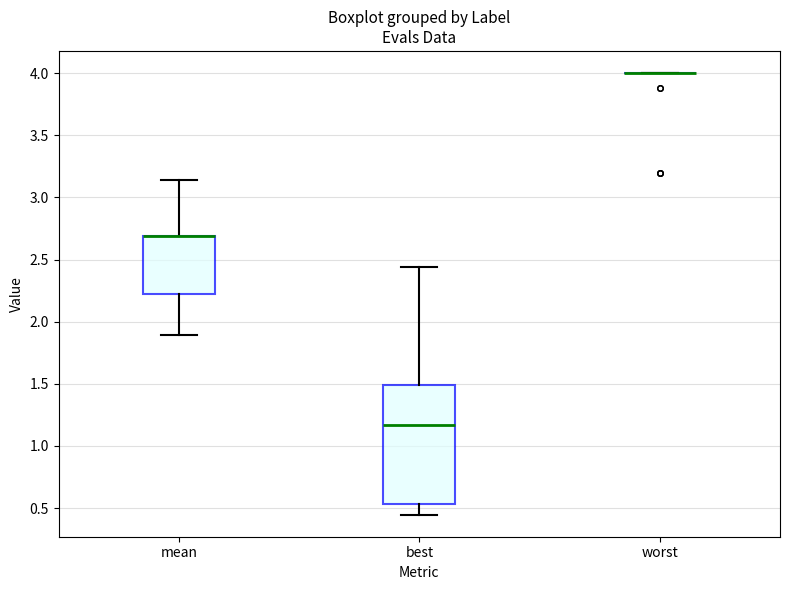

Where does the lower whisker of the box for mean end on the y-axis? The values are not printed on the chart, so give them approximately, as read against the axis.

1.90